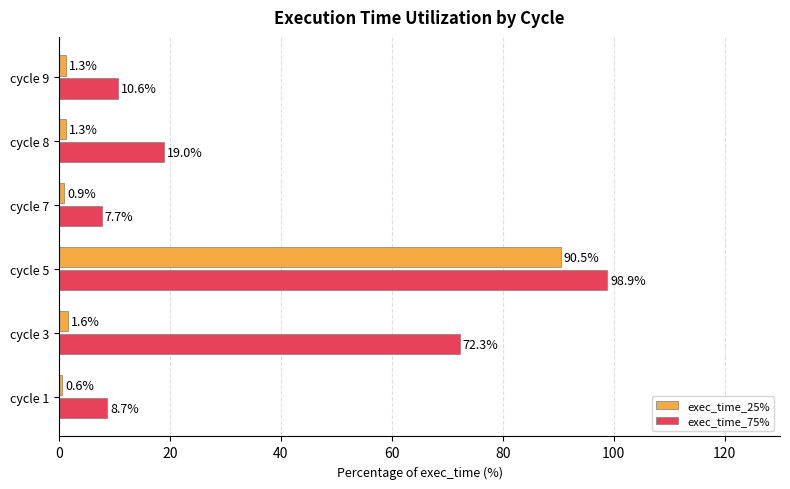

Is the value of exec_time_25% at cycle 5 greater than the value of exec_time_75% at cycle 3?

Yes